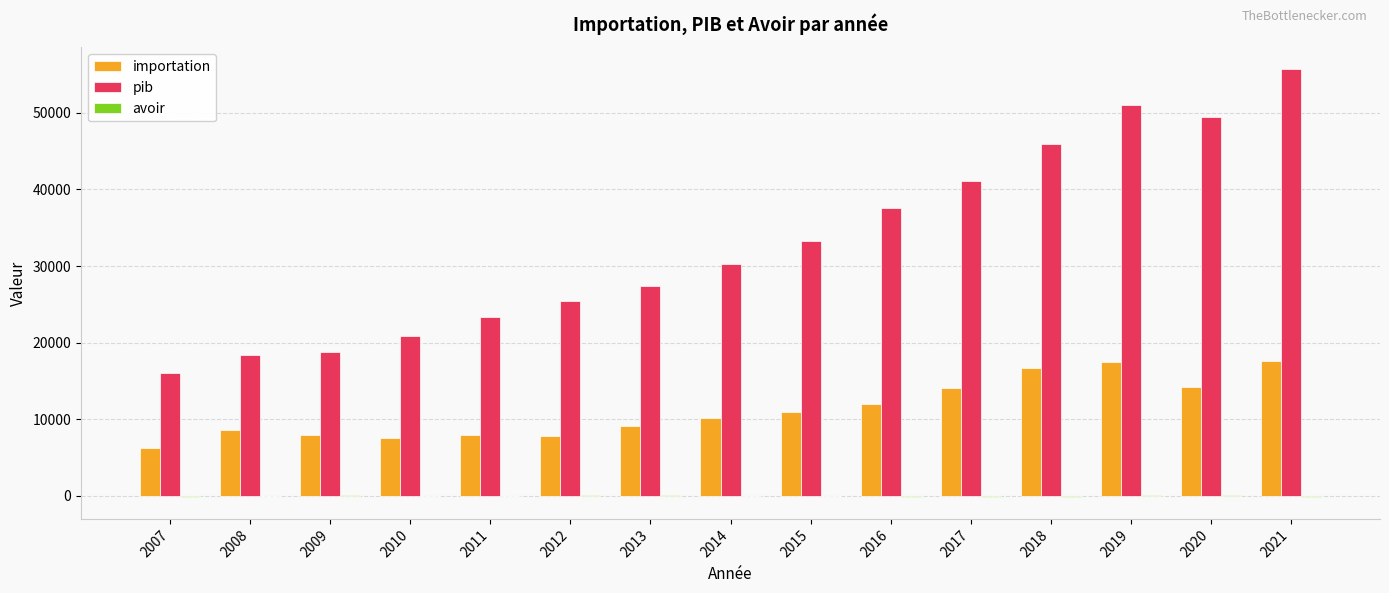

What is the maximum value shown in the chart?

55744.4